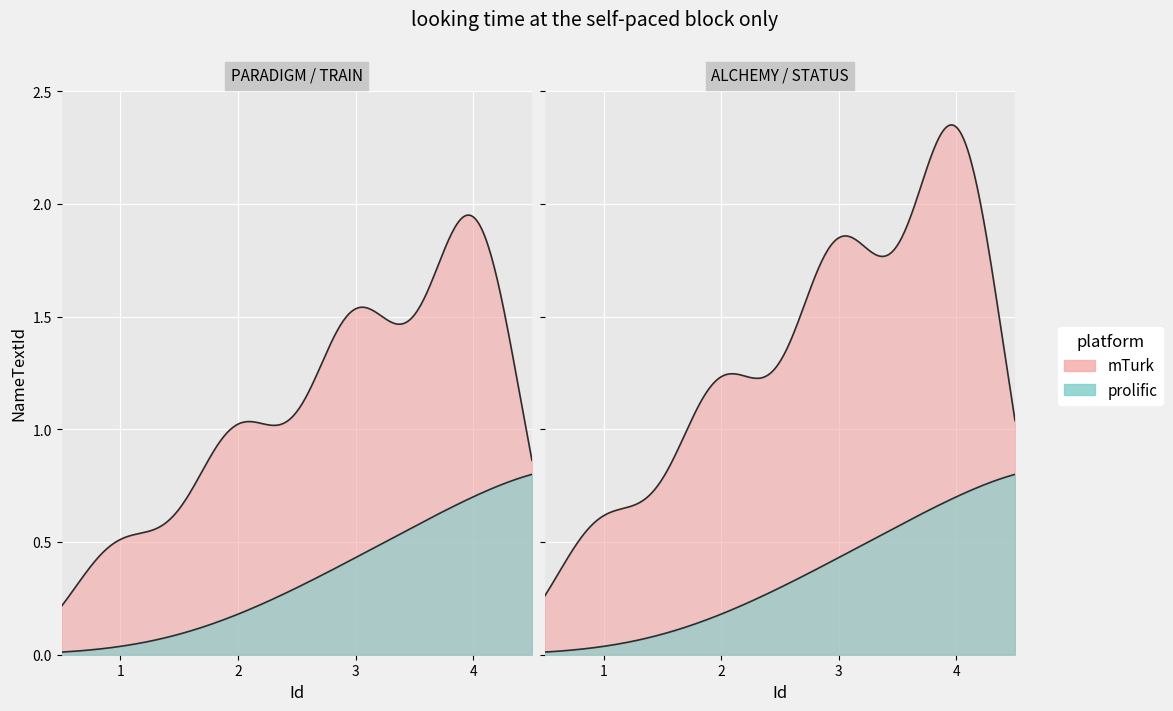

List the labels in order of value, largest first.

4, 3, 2, 1